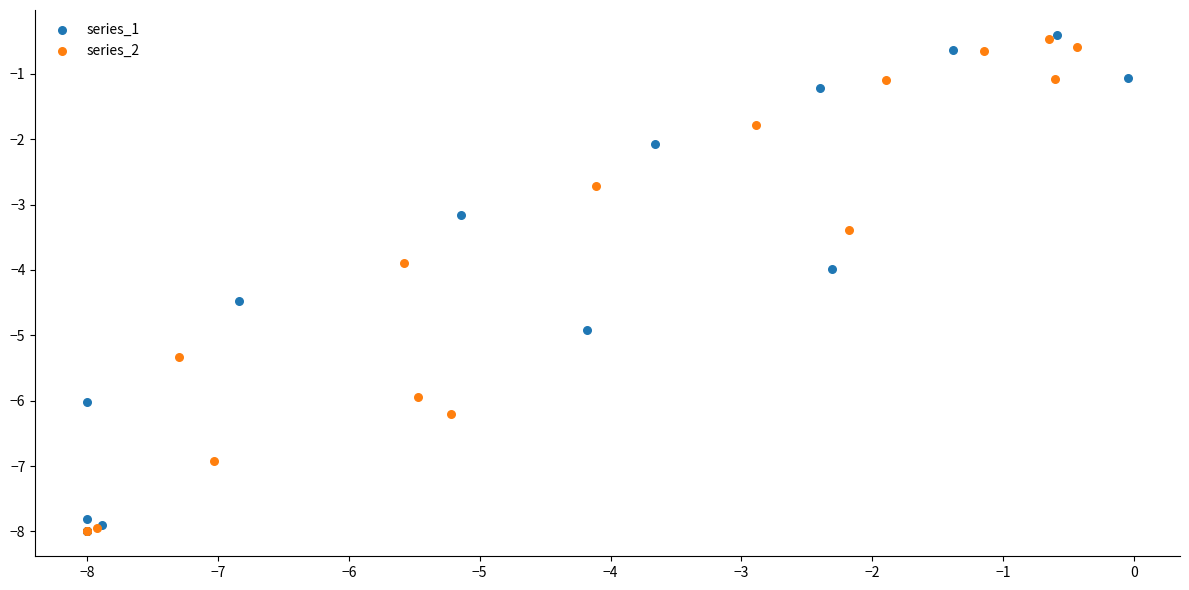

What are all the series names shown in the legend?

series_1, series_2